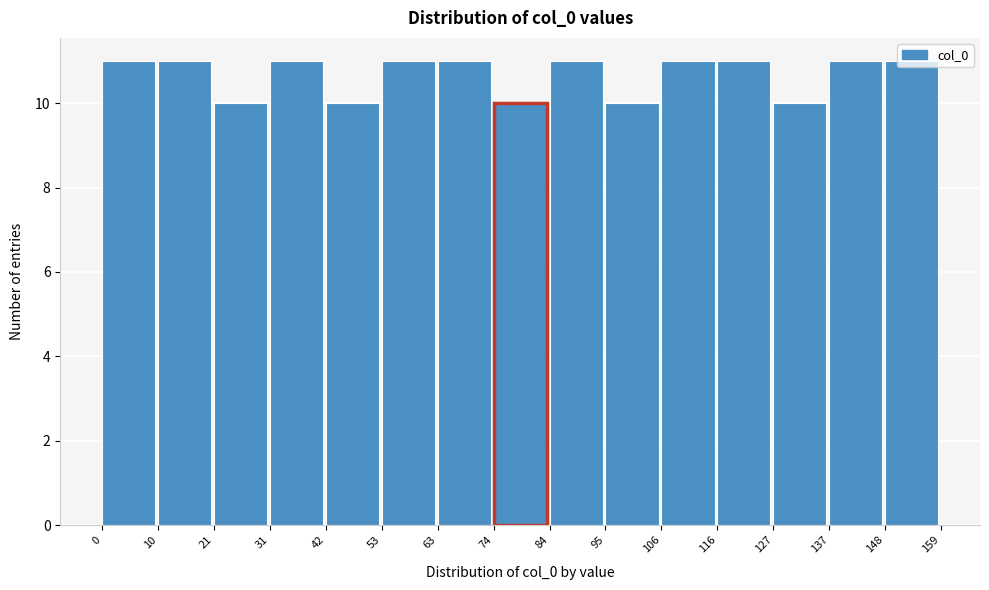

What is the height of the bar covering 21 to 31 on the x-axis? The values are not printed on the chart, so give them approximately, as read against the axis.

10